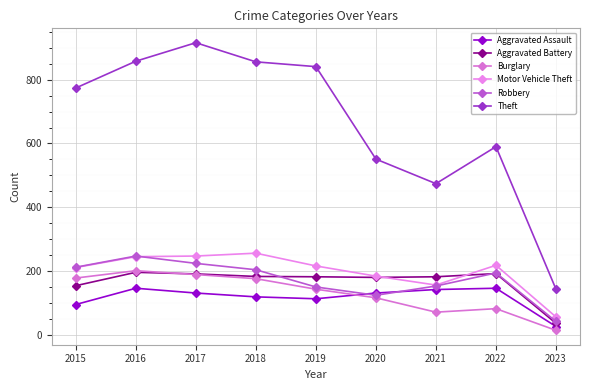

Which category has the highest value across all series?

2017